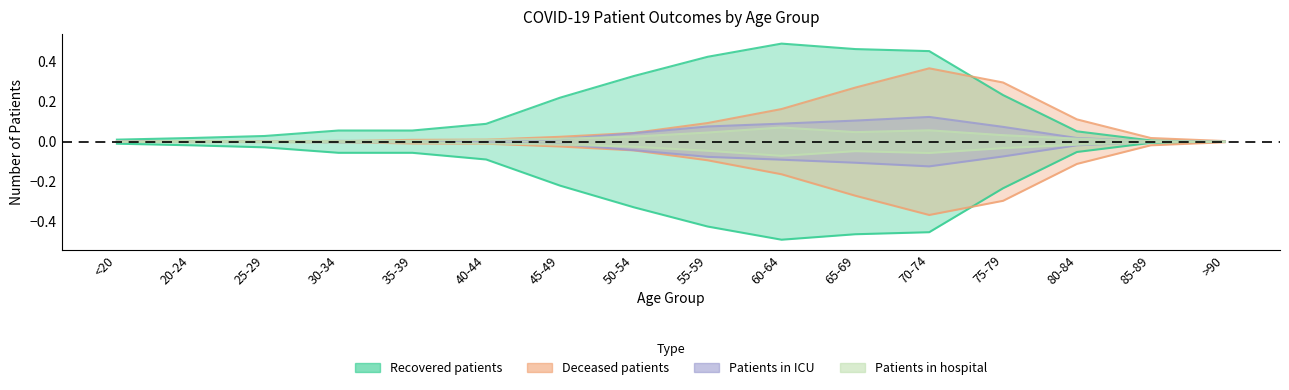

Is it true that patients_in_icu equals 0.0 at 40-44?

False